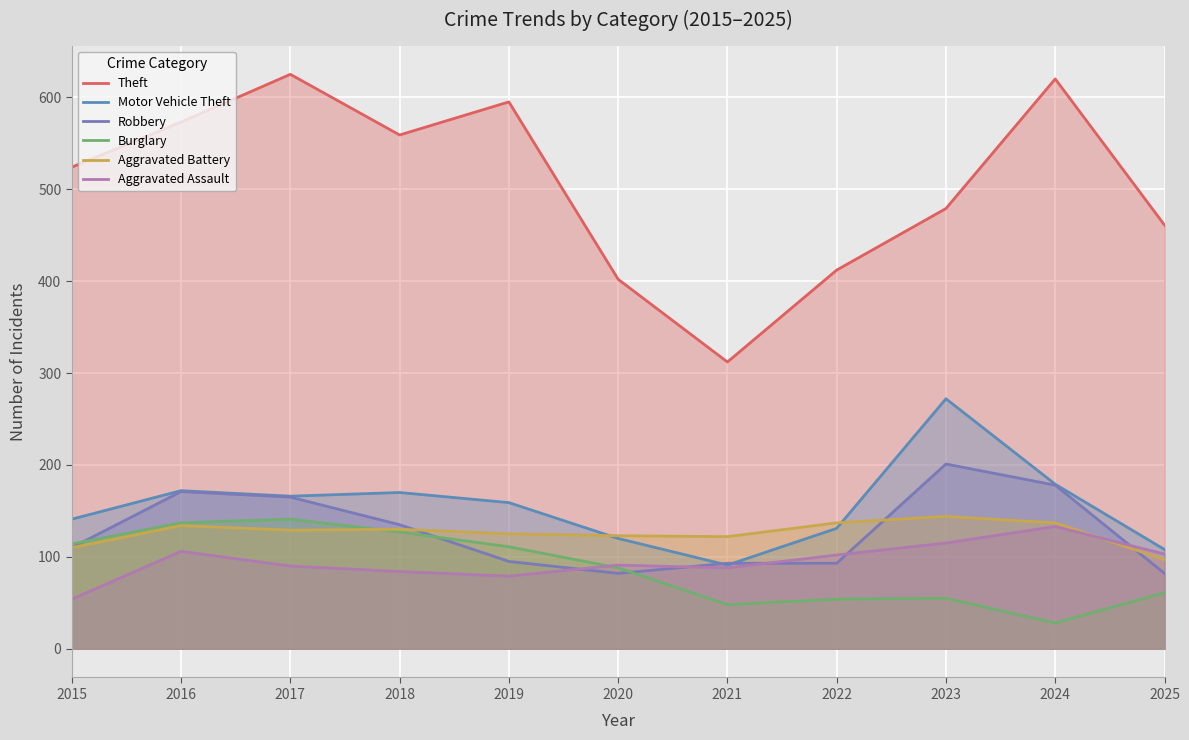

Between which two adjacent categories do Aggravated Battery and Burglary first intersect?

2017 and 2018